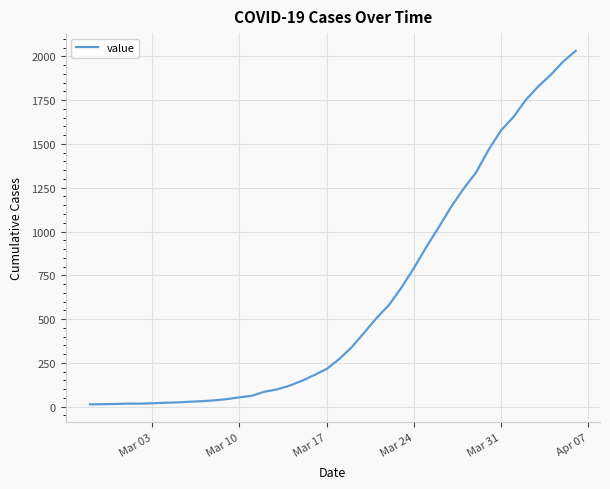

Is this an area chart (filled region under the line)?

No